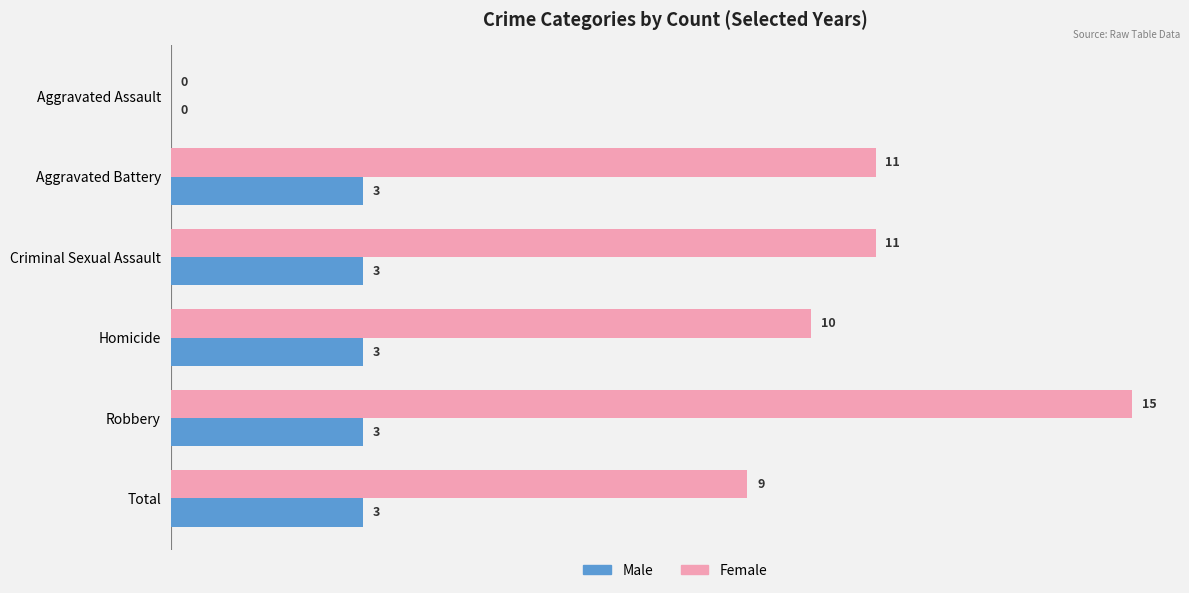

What is the highest value of the Female series?

15